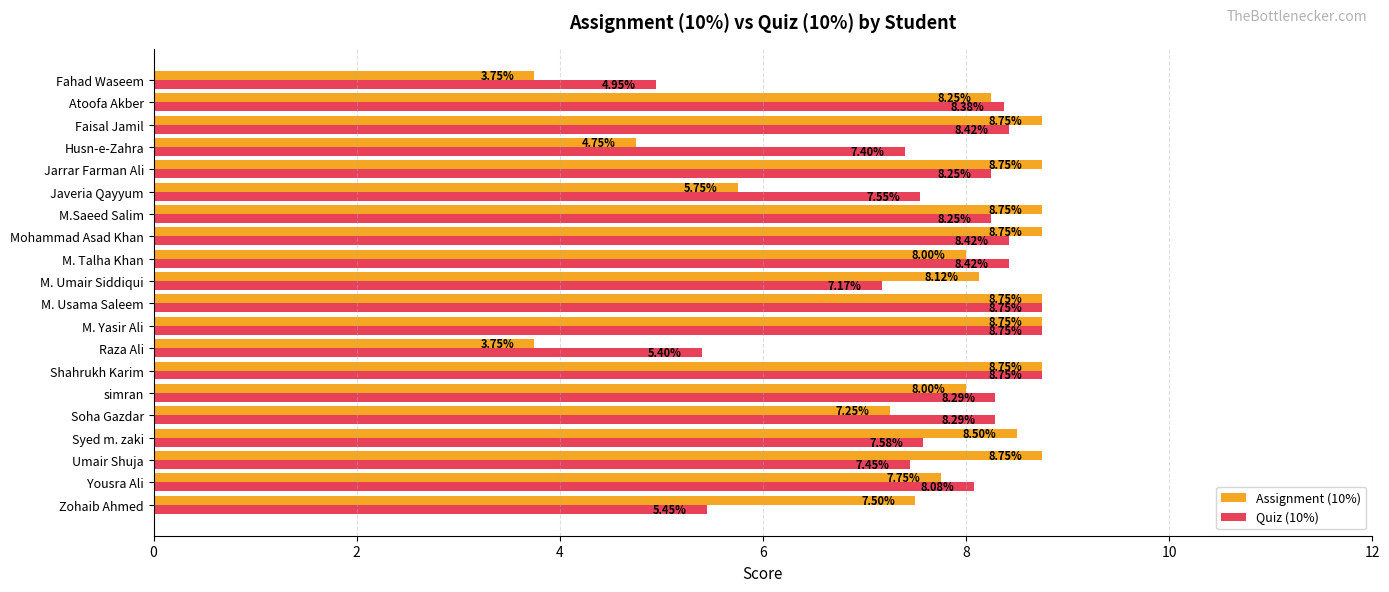

Between Yousra Ali and Shahrukh Karim, which series saw the biggest shift?

Assignment (10%)